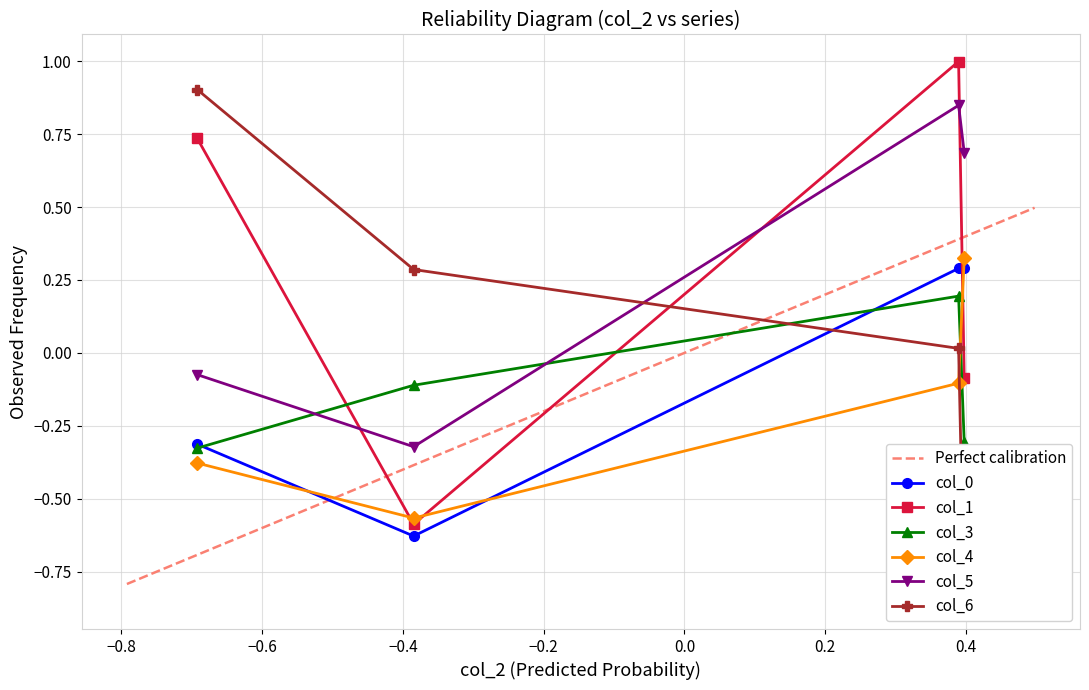

True or false: col_1 has more than 1 interior local peaks.

False